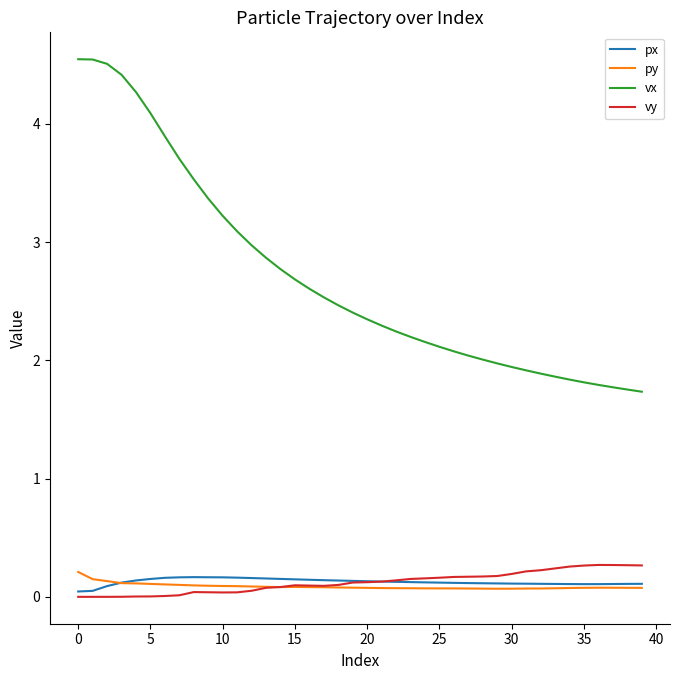

True or false: vx and py cross at least once.

False